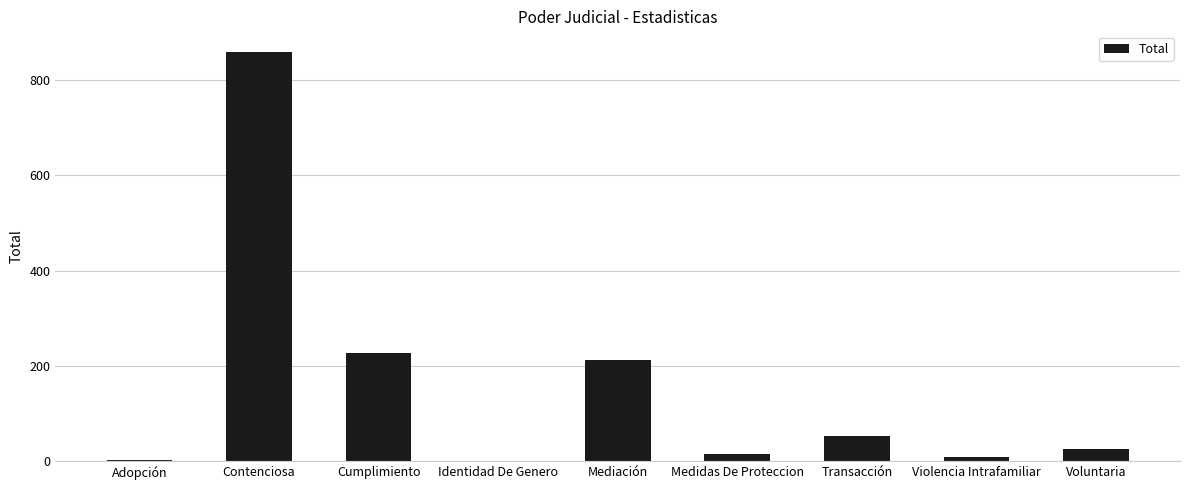

What is the sum of all values?

1404